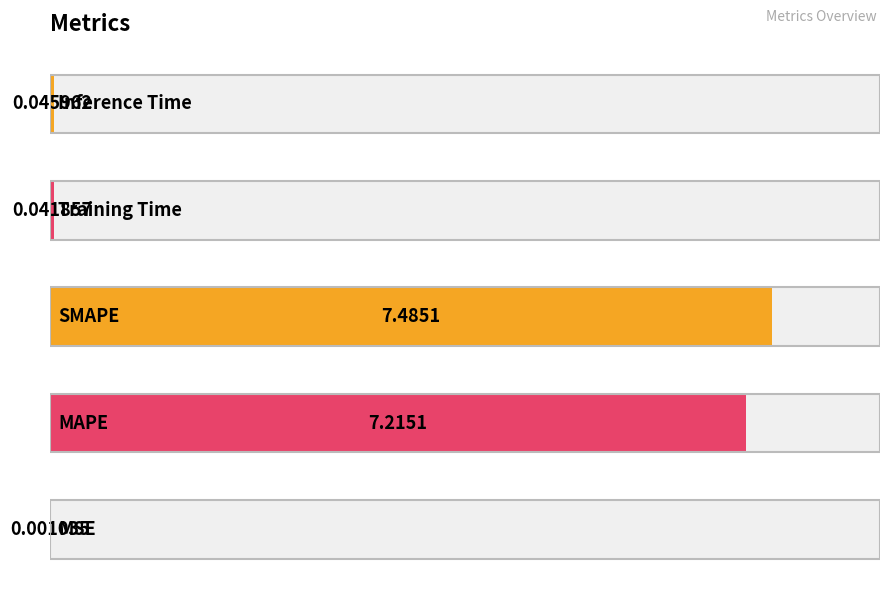

What is the value of the 2nd bar from the left?

7.2